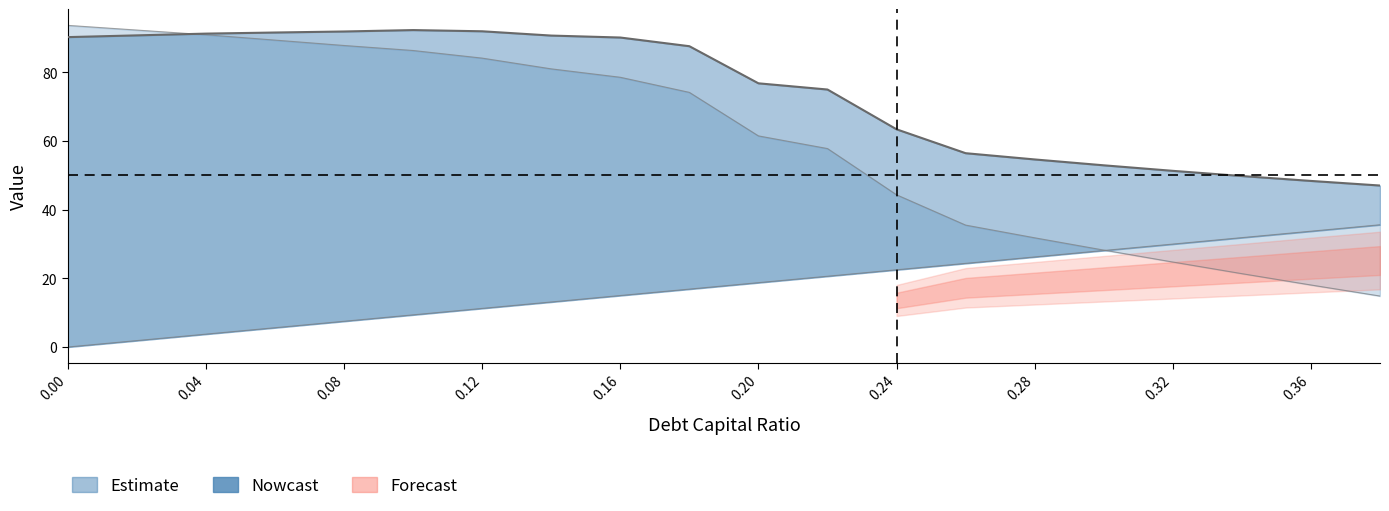

At how many categories does at least one series exceed 85?

10